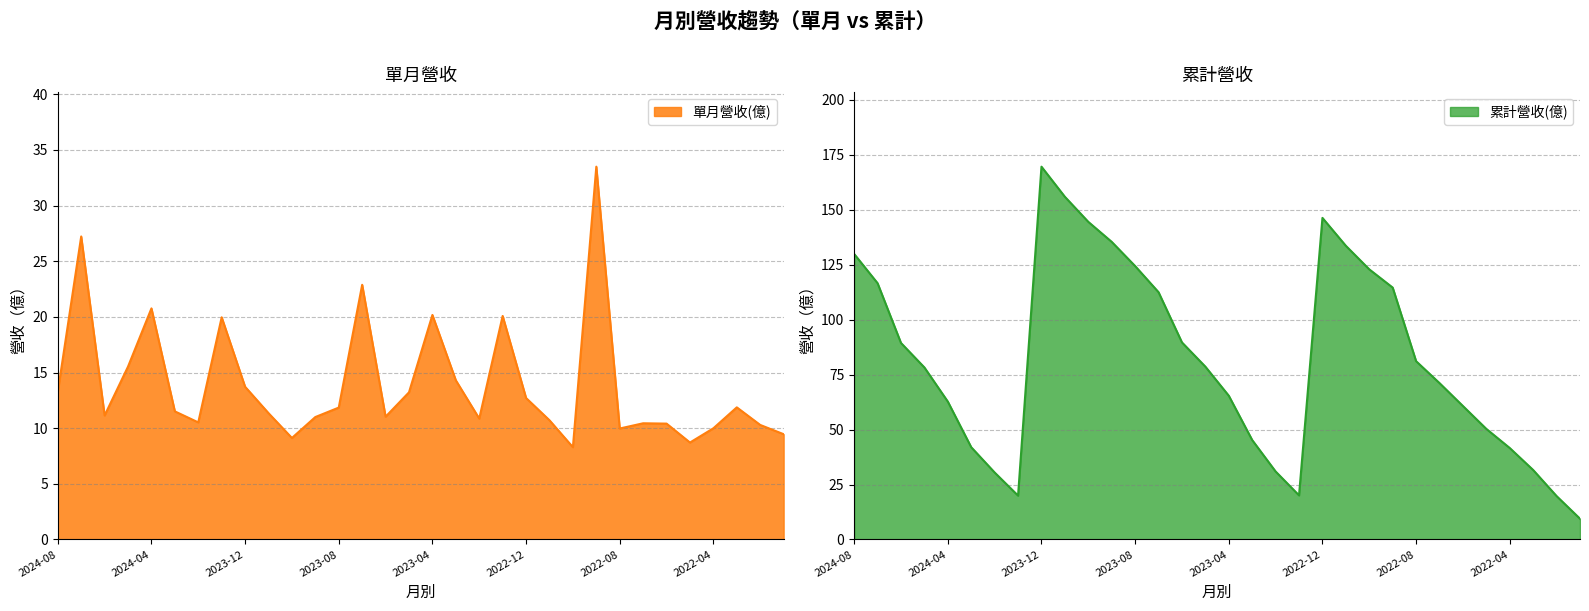

Reading left to right, extract all data points from this chart.

累計營收(億): 129.9	116.6	89.4	78.3	62.7	42.0	30.5	20.0	169.6	155.9	144.5	135.4	124.4	112.5	89.7	78.6	65.4	45.2	30.9	20.1	146.3	133.6	122.9	114.6	81.1	71.2	60.7	50.3	41.6	31.6	19.8	9.5
單月營收(億): 13.2	27.2	11.1	15.5	20.8	11.5	10.5	20.0	13.7	11.3	9.1	11.0	11.8	22.9	11.0	13.2	20.2	14.3	10.9	20.1	12.7	10.7	8.3	33.5	10.0	10.4	10.4	8.7	10.0	11.9	10.3	9.5